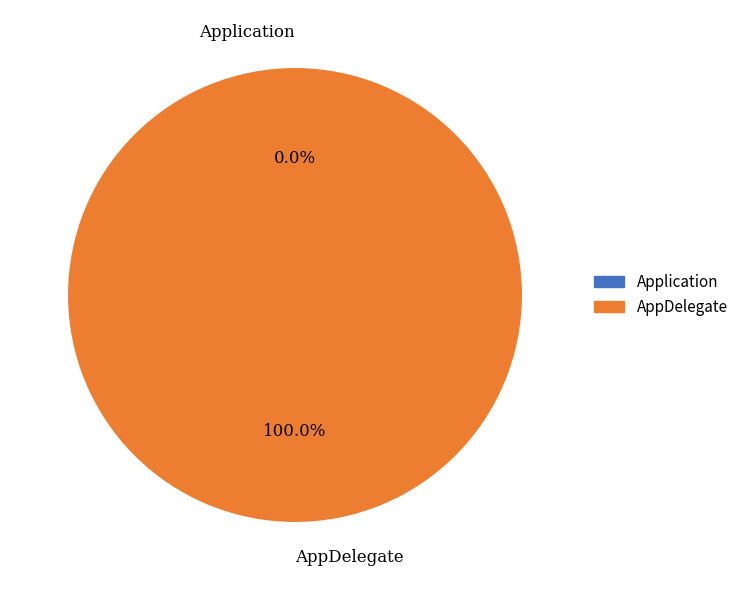

Which slice represents more than half of the pie?

AppDelegate